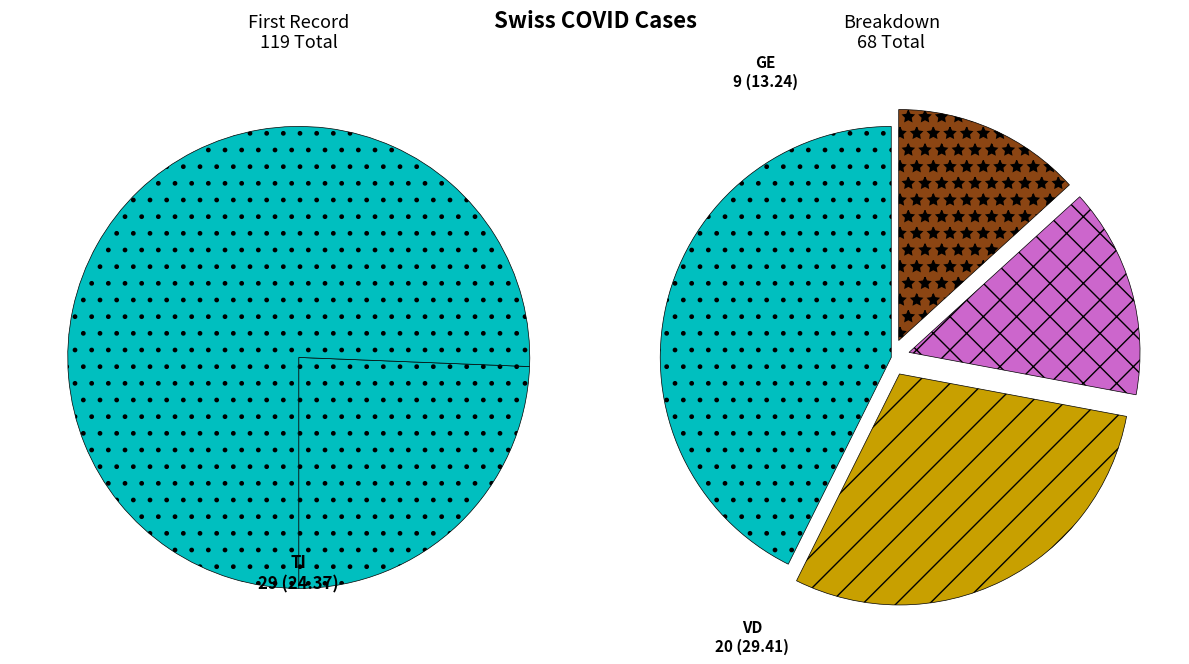

To the nearest percent, what portion does 6 represent?

2%